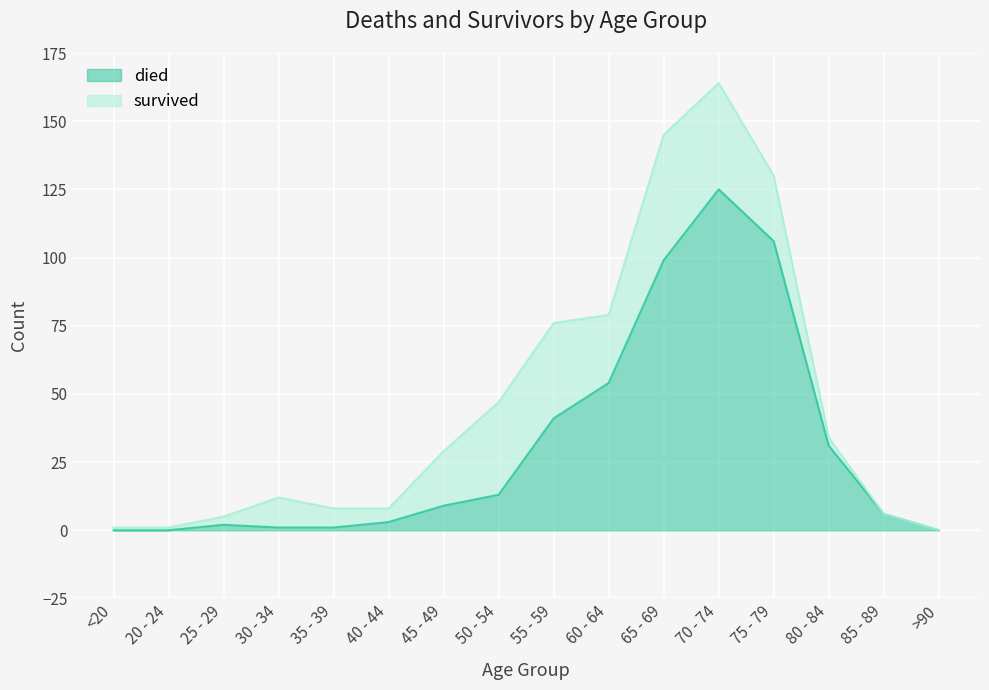

What is the average value?

31